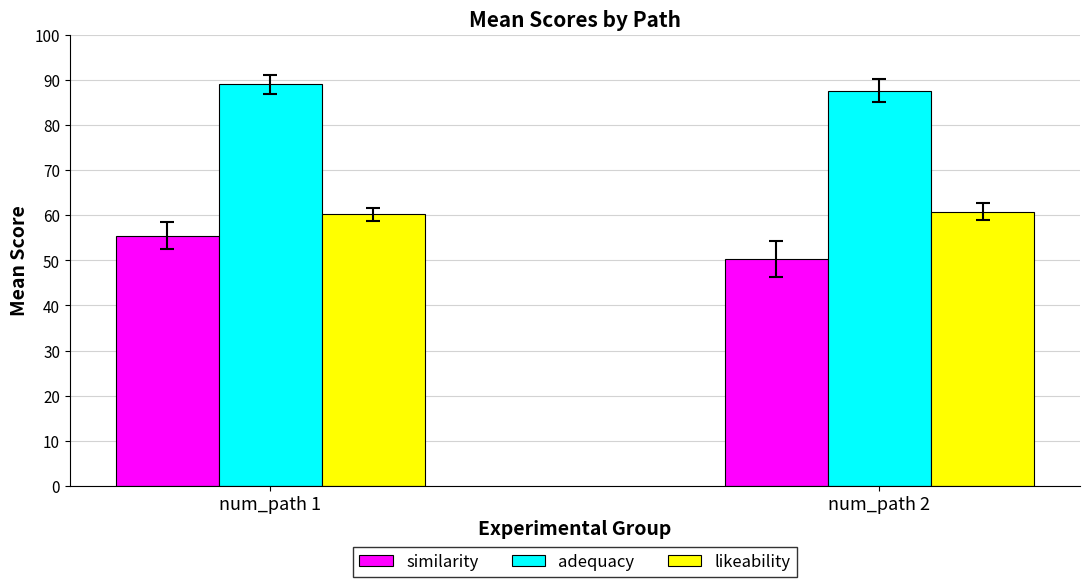

At which category is the sum across all series the highest?

num_path 1